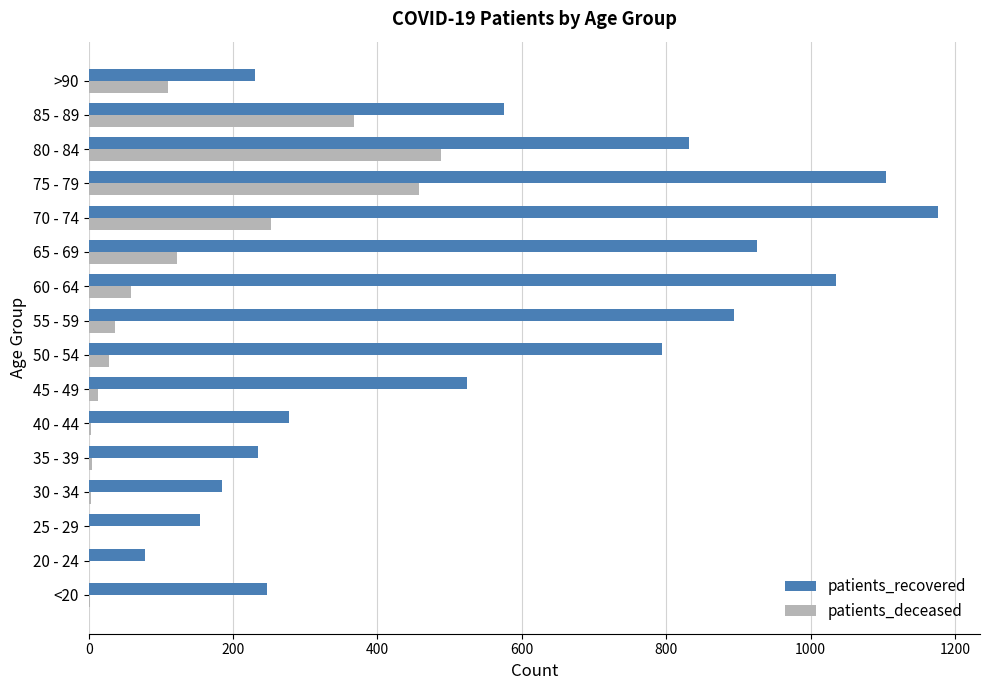

At which category is the sum across all series the highest?

75 - 79